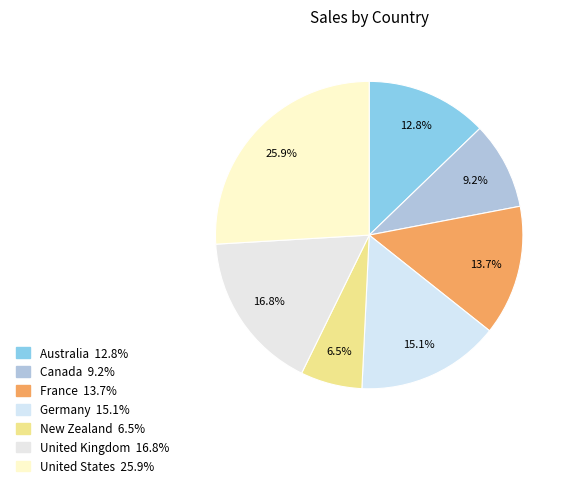

To the nearest percent, what is the average slice percentage?

14%